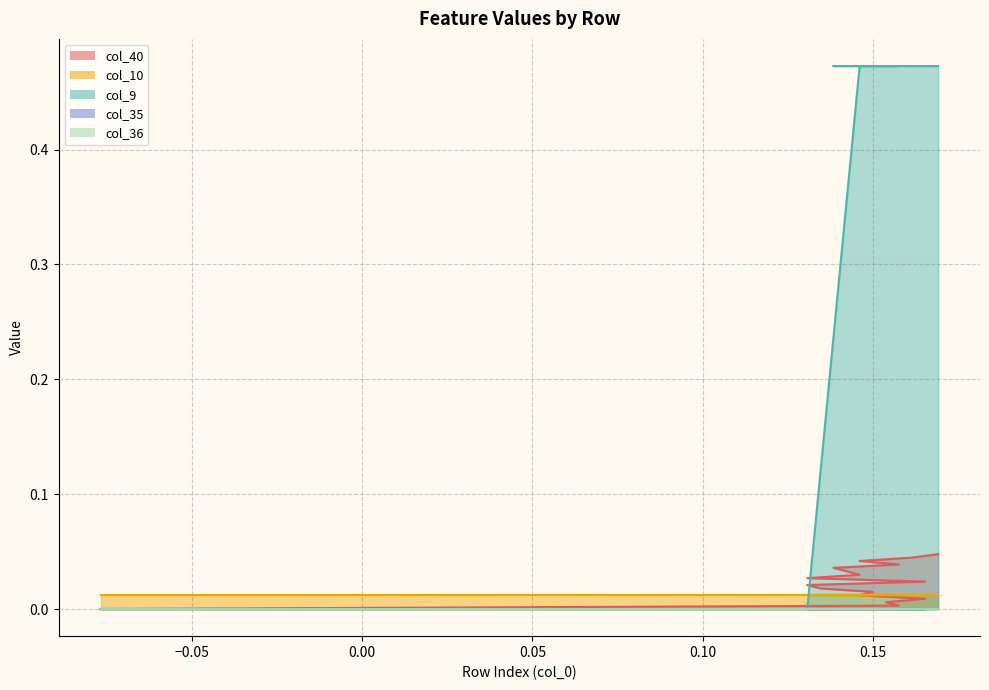

True or false: col_40 and col_36 intersect in this chart.

False